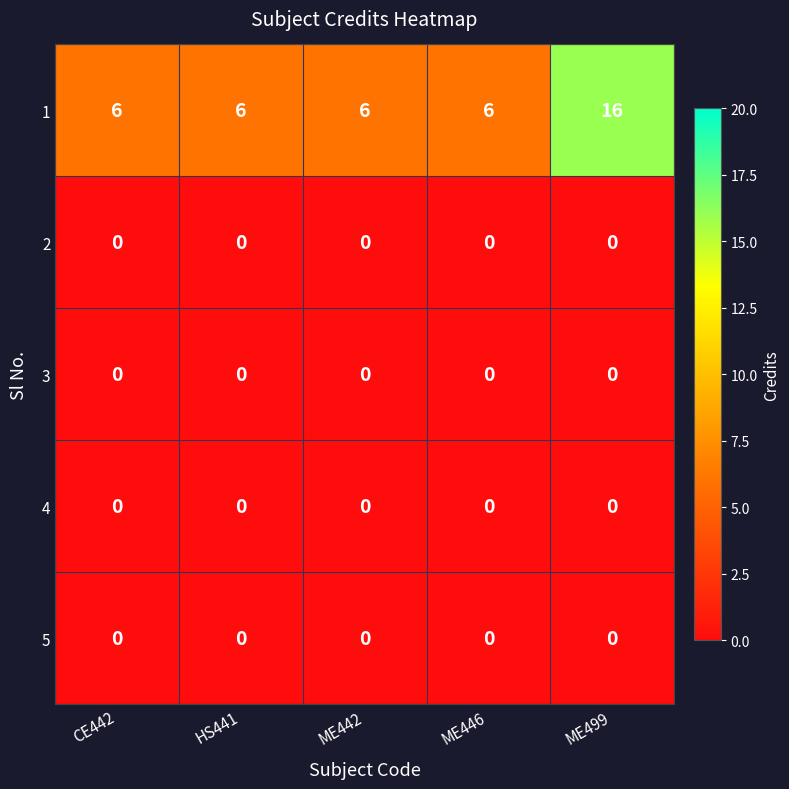

At which category is the sum across all series the highest?

ME499